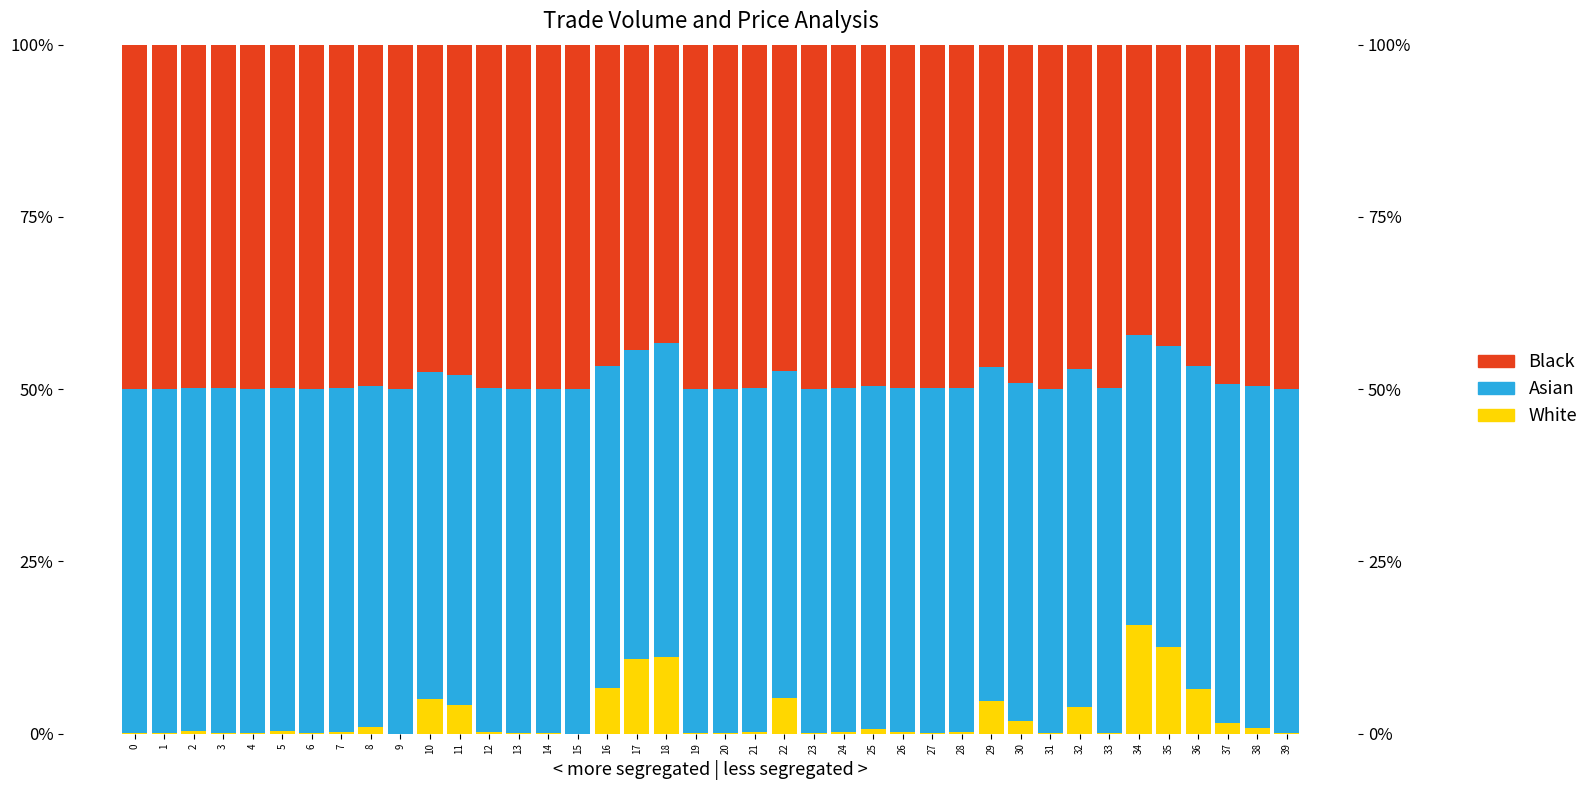

At which label is Black closest to 46?

16